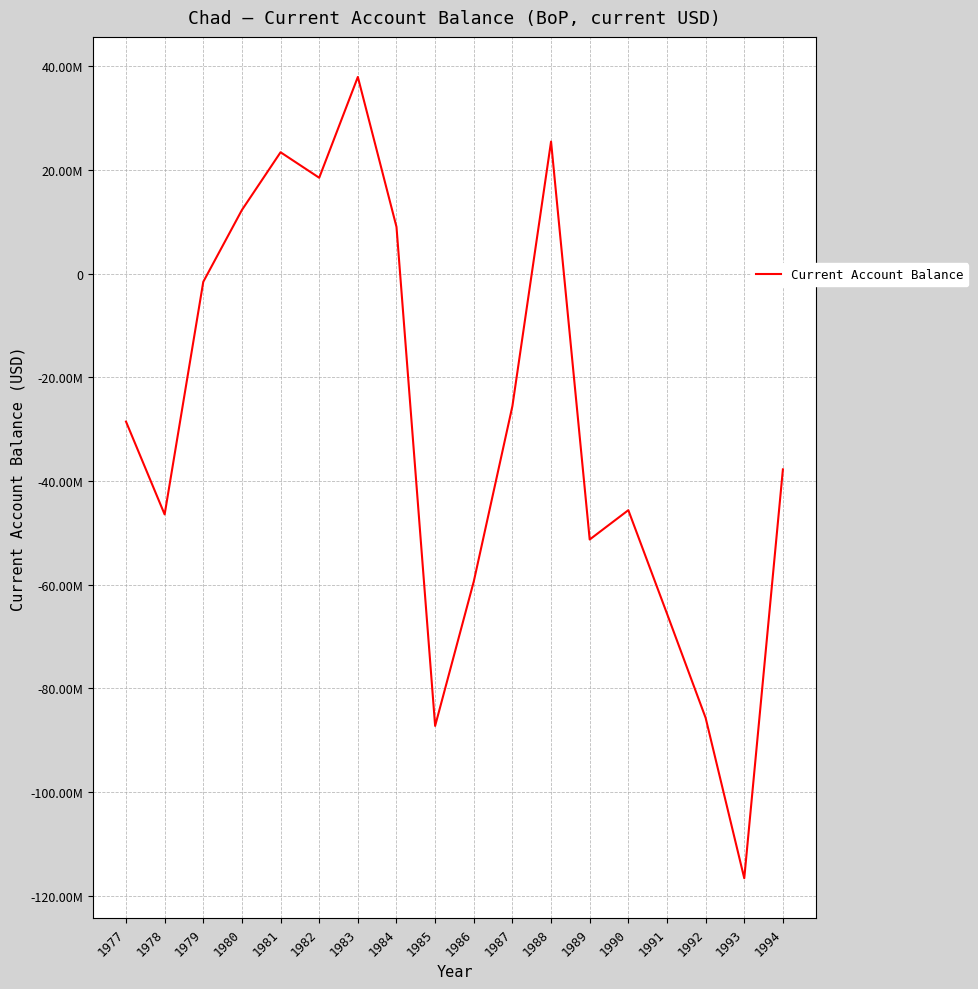

Does the chart have visible grid lines?

Yes